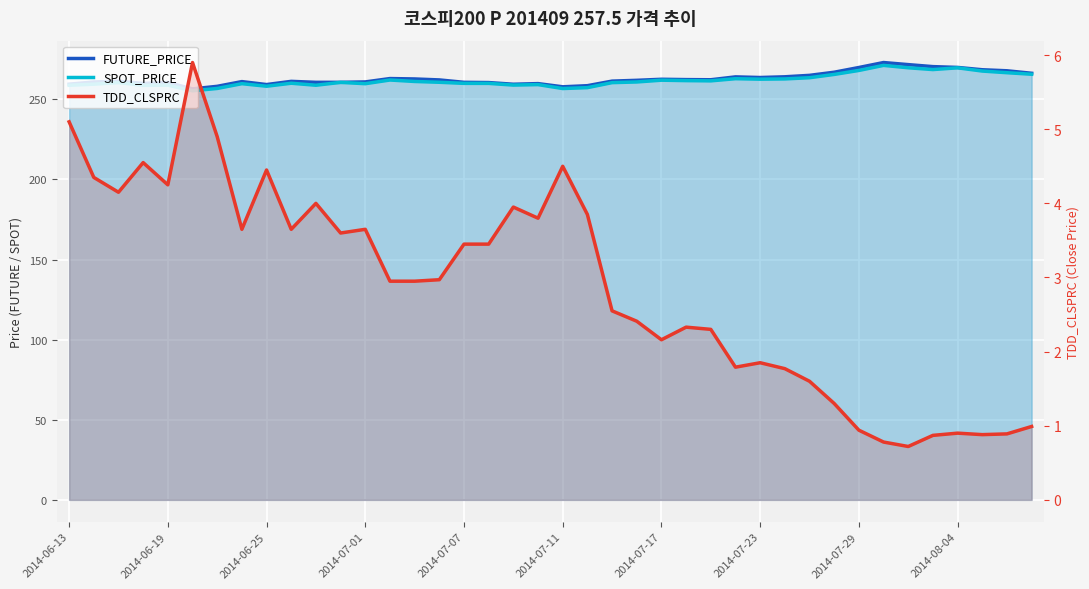

What are all the series names shown in the legend?

FUTURE_PRICE, SPOT_PRICE, TDD_CLSPRC